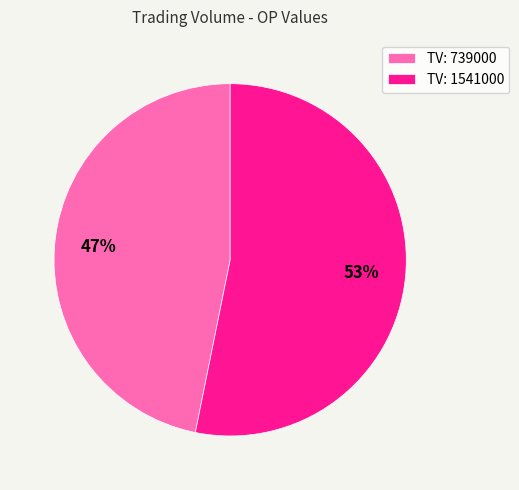

Which slice is the largest?

TV: 1541000